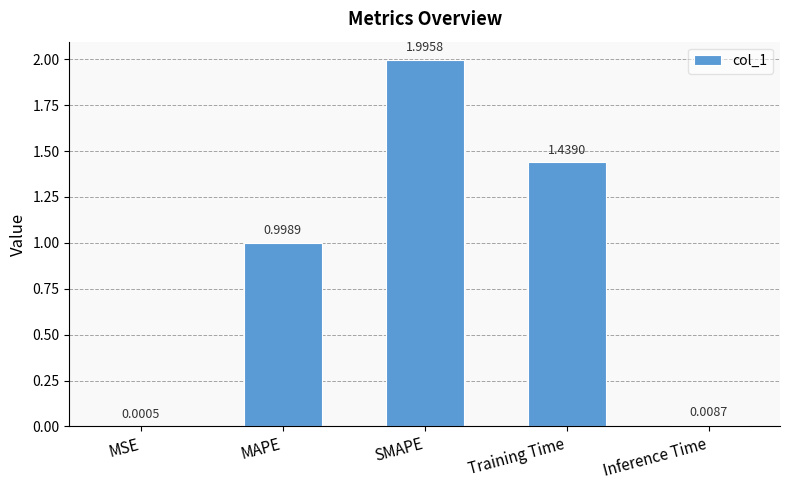

What is the sum of all values?

4.4